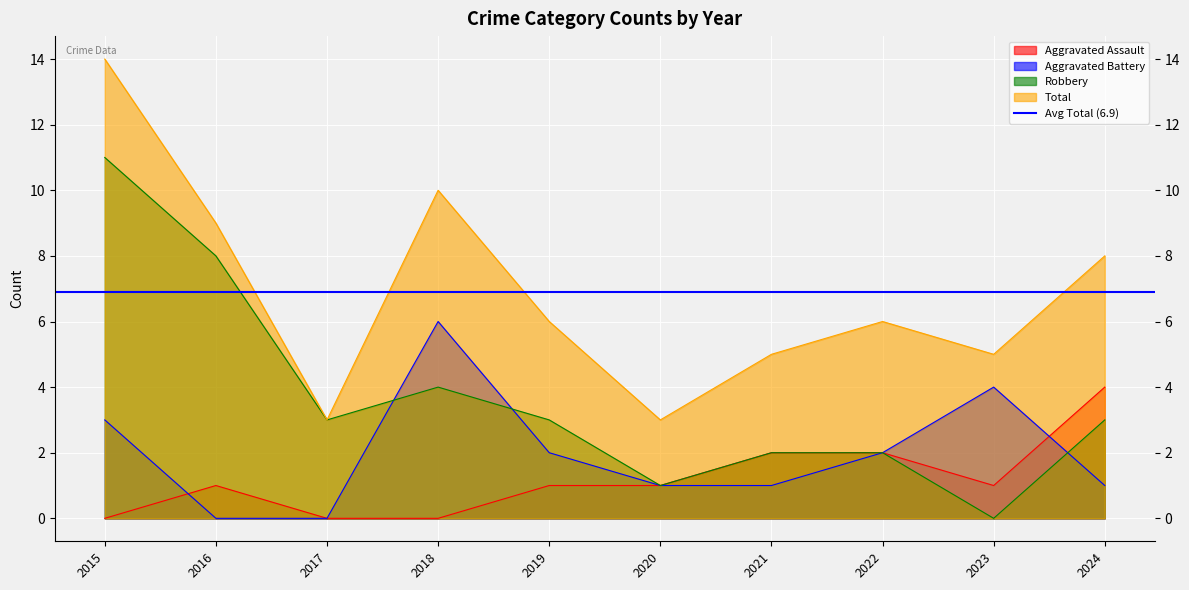

What is the average value of the Aggravated Assault series?

1